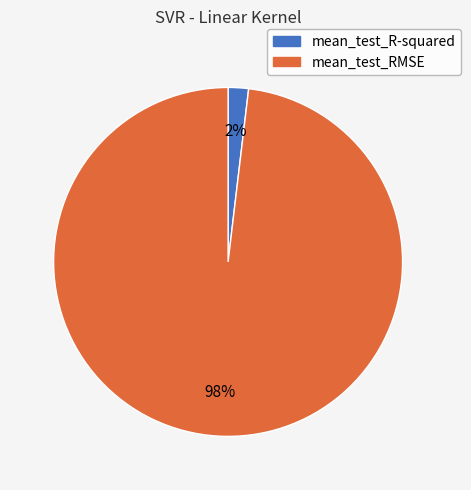

Rank the categories by value from lowest to highest.

mean_test_R-squared, mean_test_RMSE